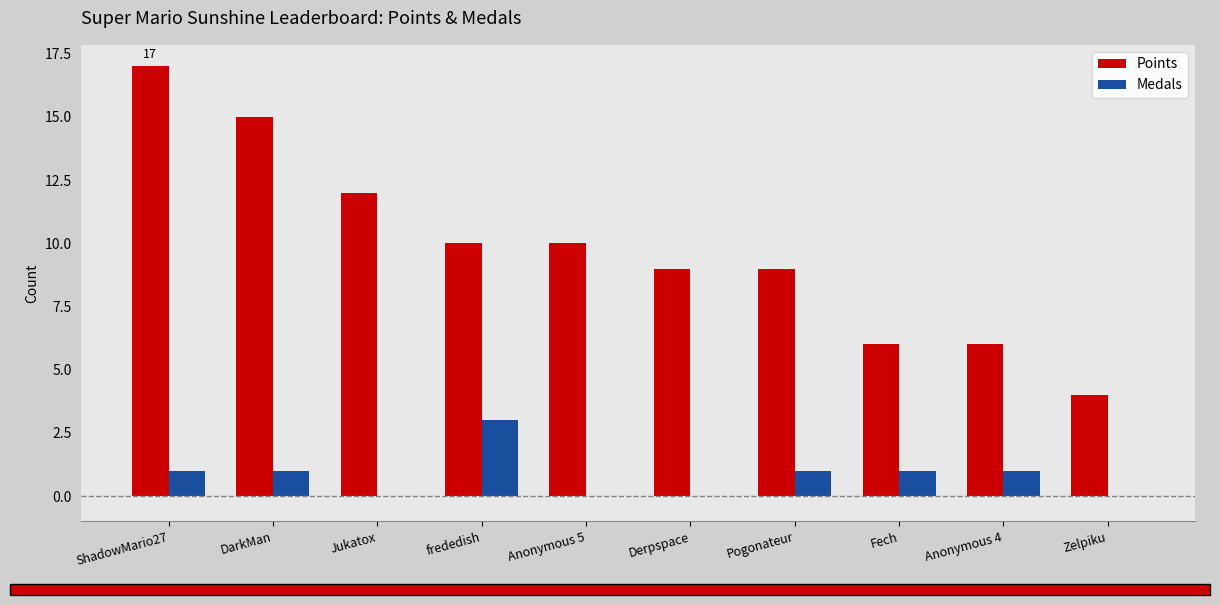

Where does the Points series first go above 10?

ShadowMario27